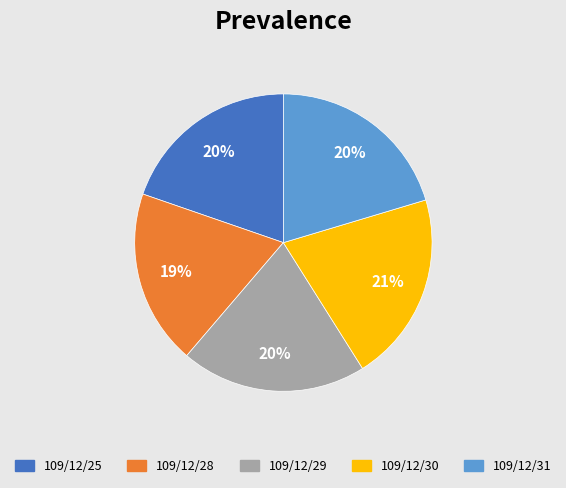

Do 109/12/30 and 109/12/29 together represent more than half of the pie?

No